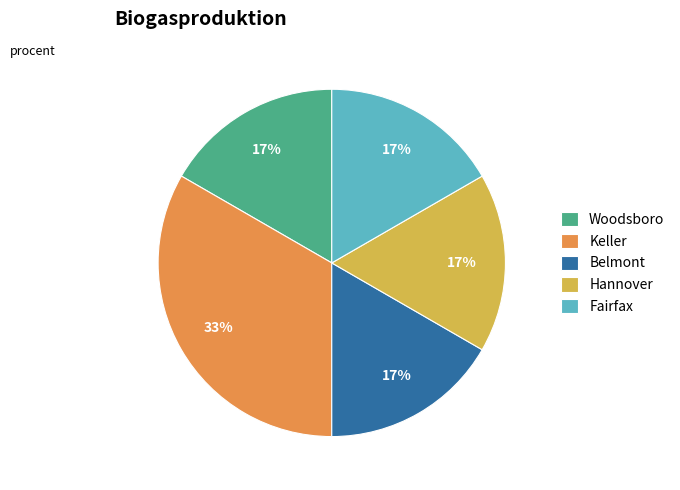

Approximately how many times larger is the value at Fairfax compared to Woodsboro?

1.0